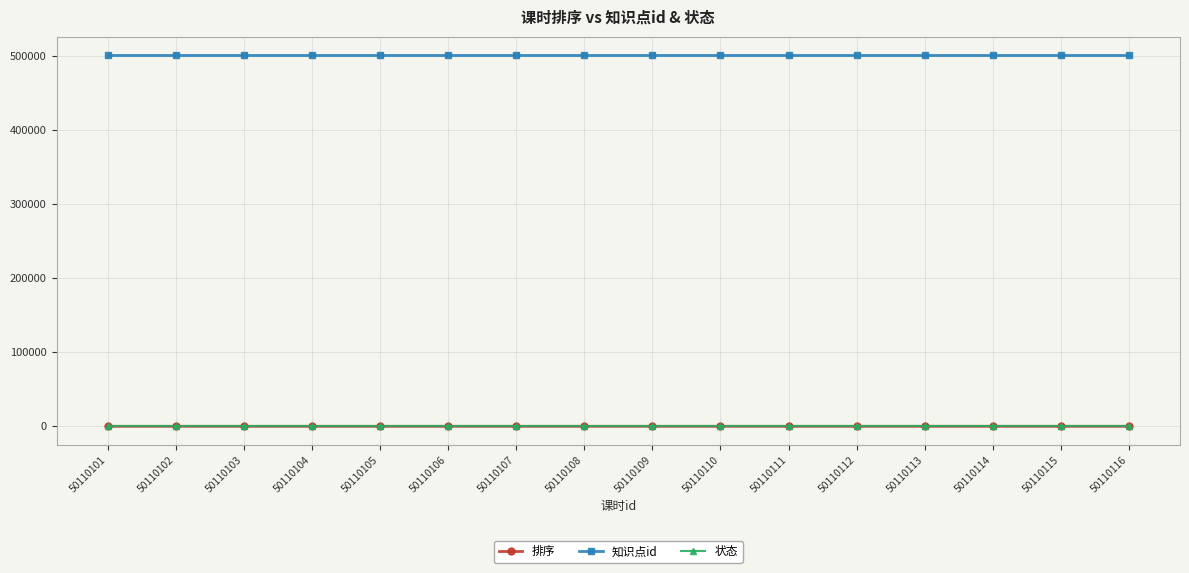

What is the total value across all series at 50110106?

501107